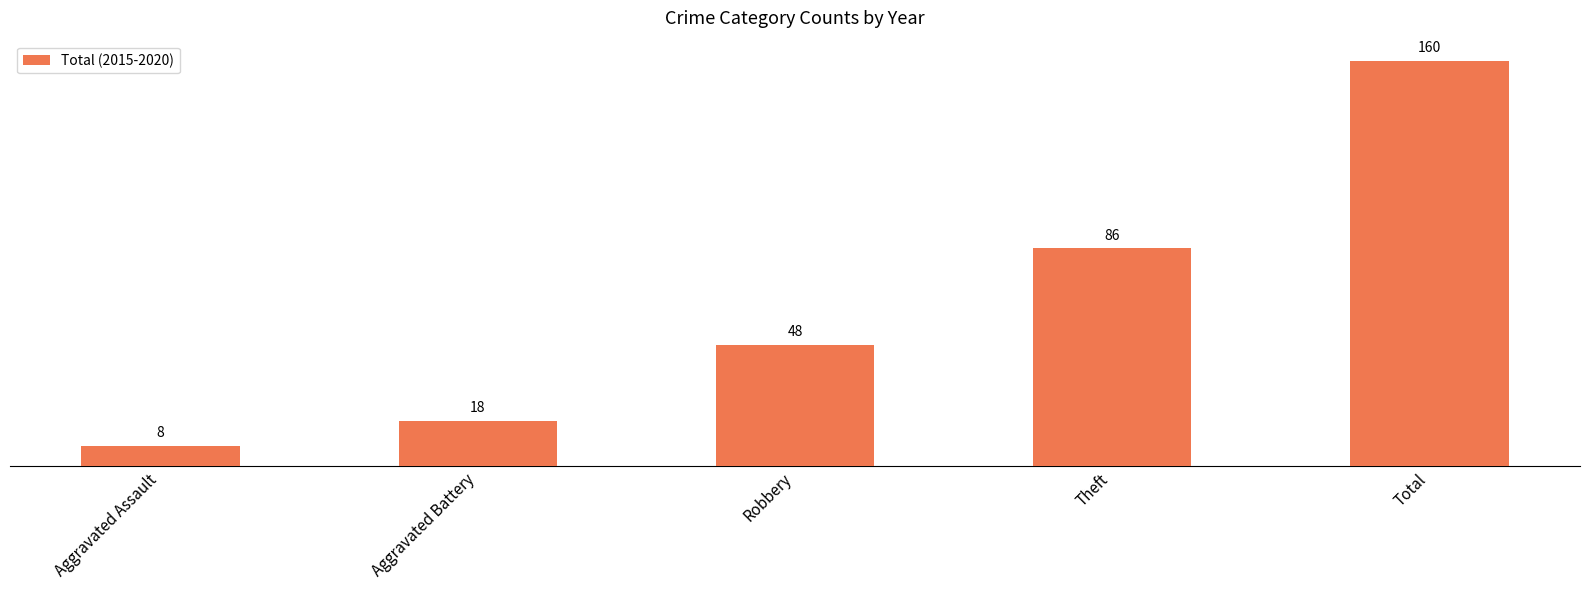

True or false: the data shows 14 at Robbery.

False